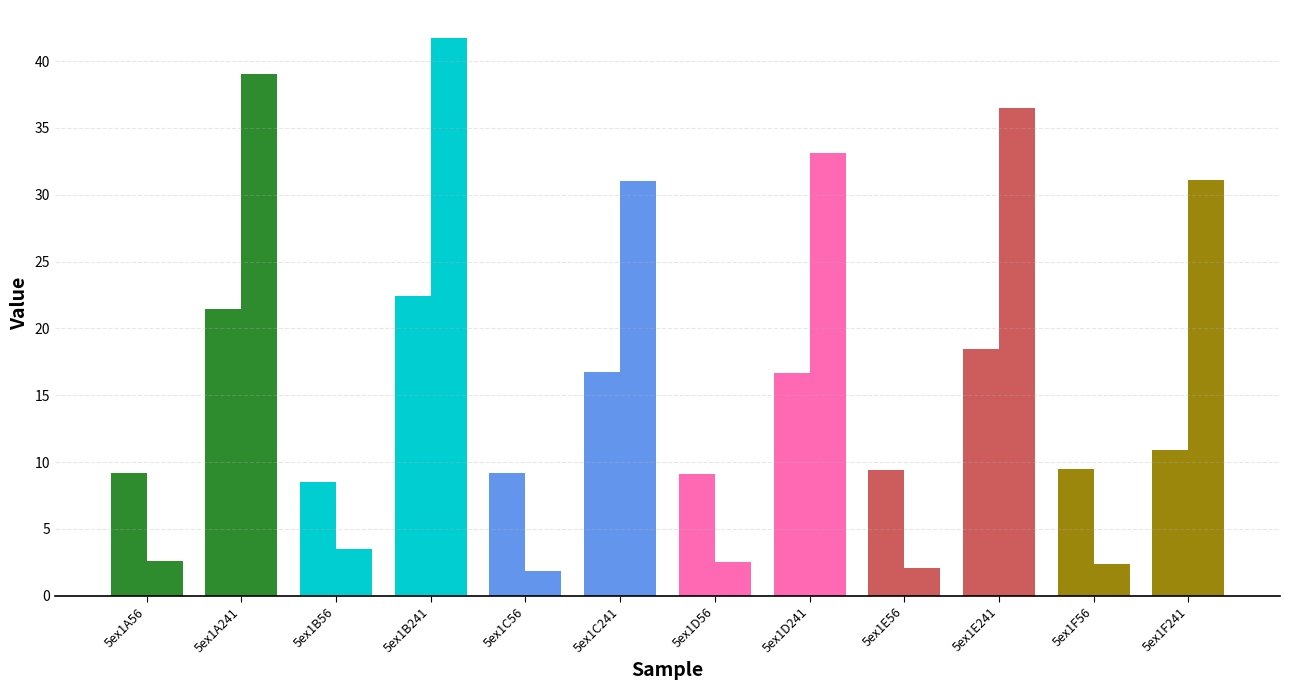

What is the label of the 11th bar from the left?

5ex1F56